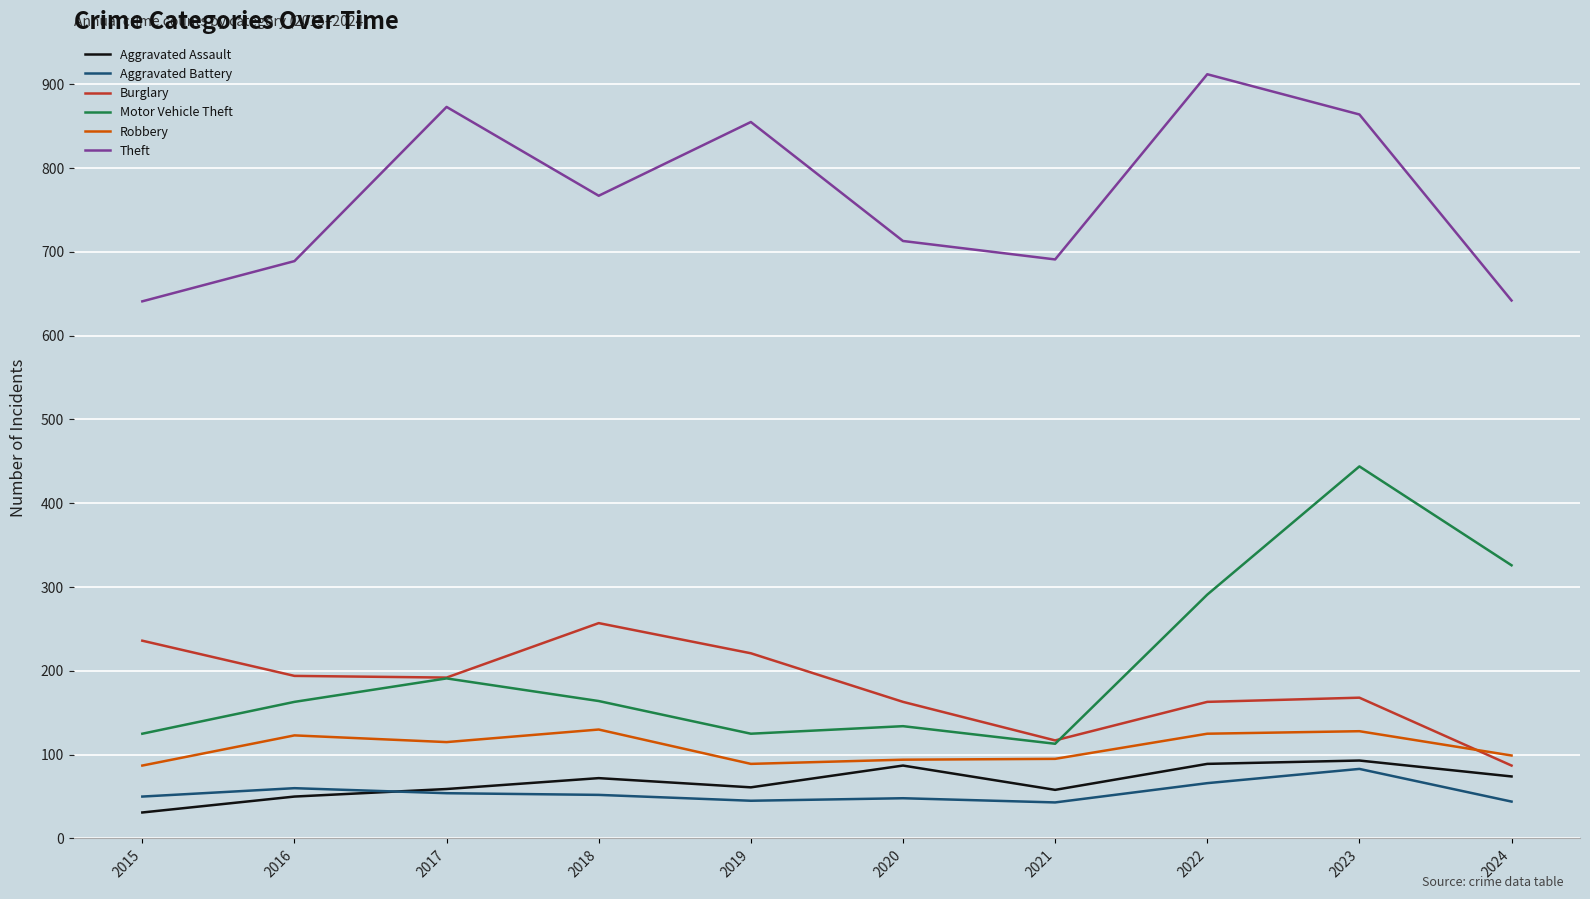

How many lines are shown in the chart?

6